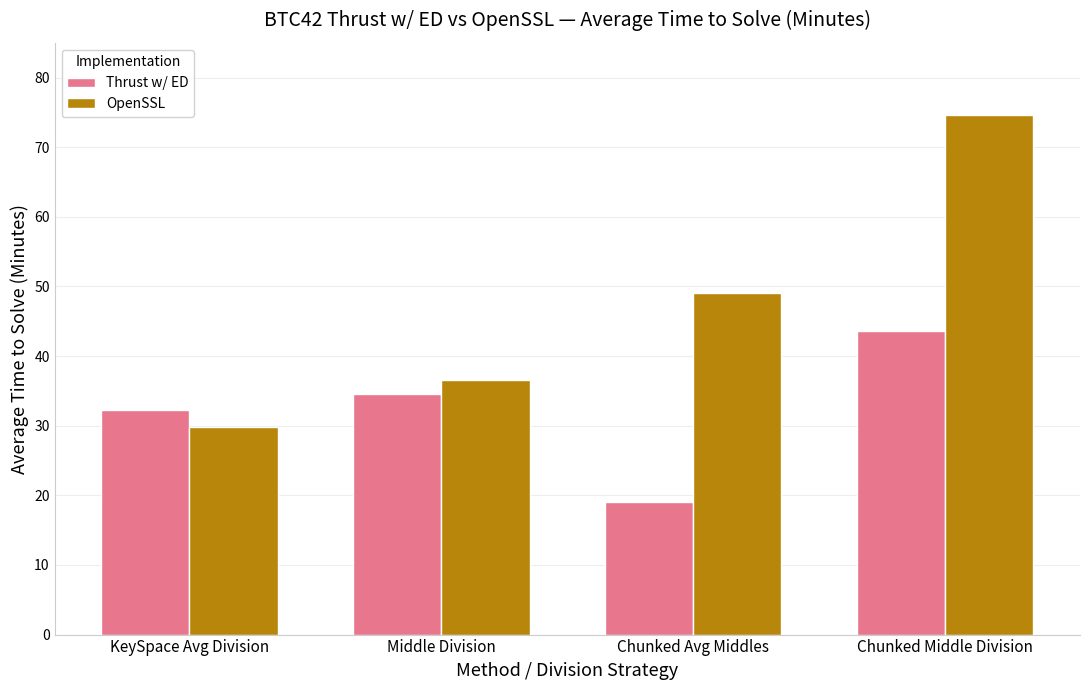

Reading left to right, transcribe all the data shown in this chart.

Thrust w/ ED: KeySpace Avg Division=32.2	Middle Division=34.6	Chunked Avg Middles=19.0	Chunked Middle Division=43.5
OpenSSL: KeySpace Avg Division=29.8	Middle Division=36.6	Chunked Avg Middles=49.0	Chunked Middle Division=74.7